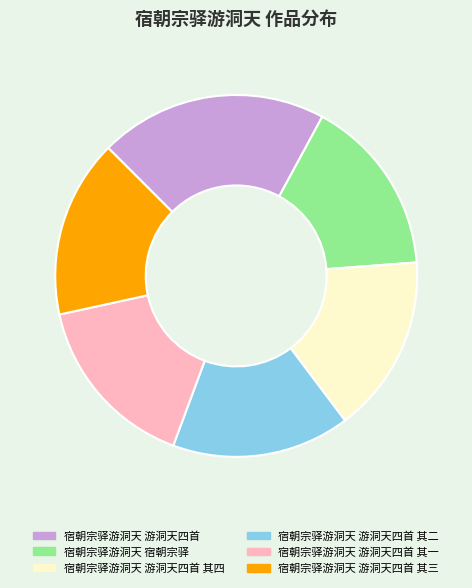

What is the ratio of the value at 宿朝宗驿游洞天 游洞天四首 其一 to the value at 宿朝宗驿游洞天 游洞天四首 其三?

1.0